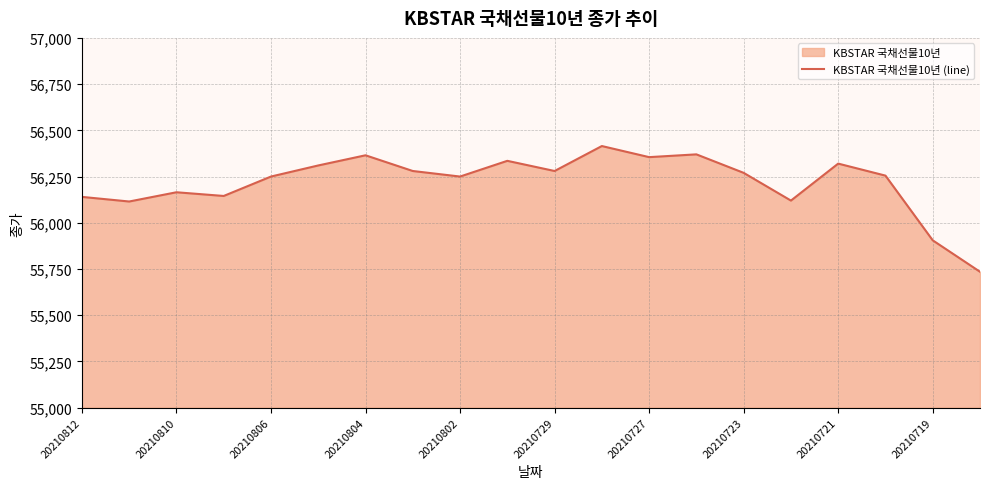

Between 20210729 and 20210719, which is larger?

20210729